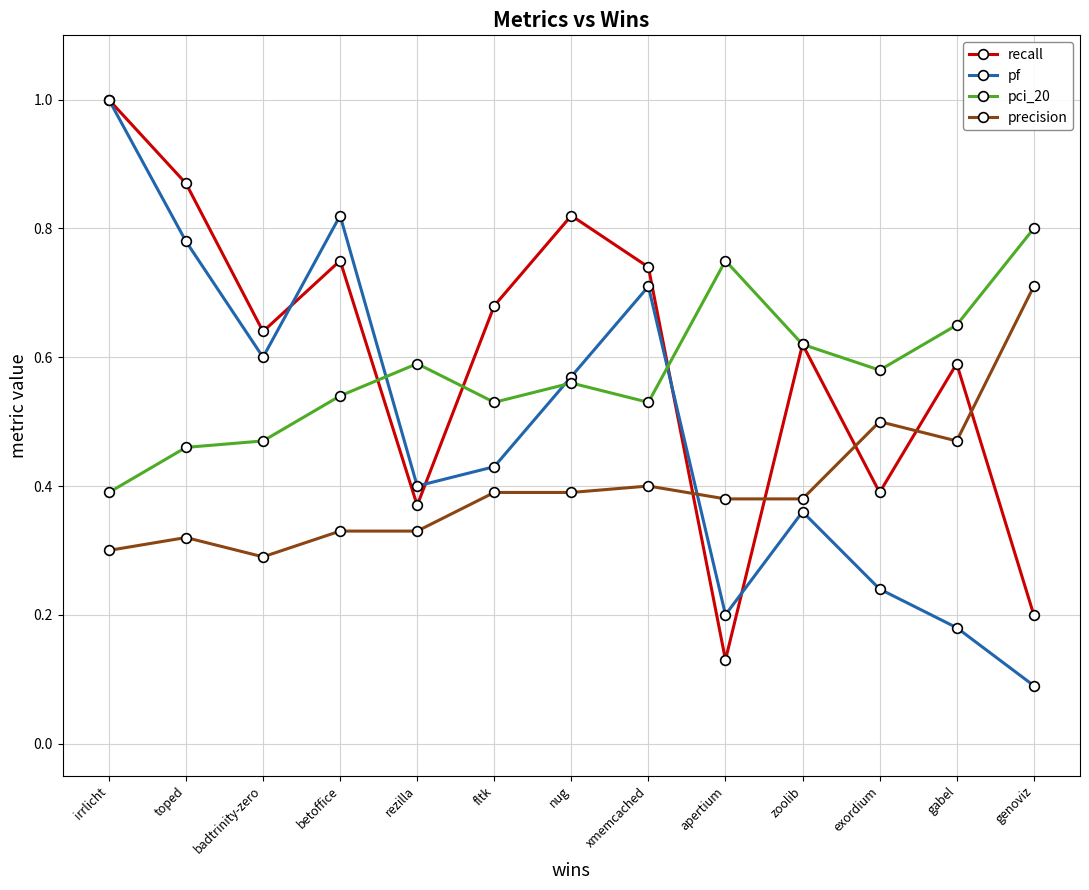

Rank the series at rezilla from highest to lowest value.

pci_20, pf, recall, precision